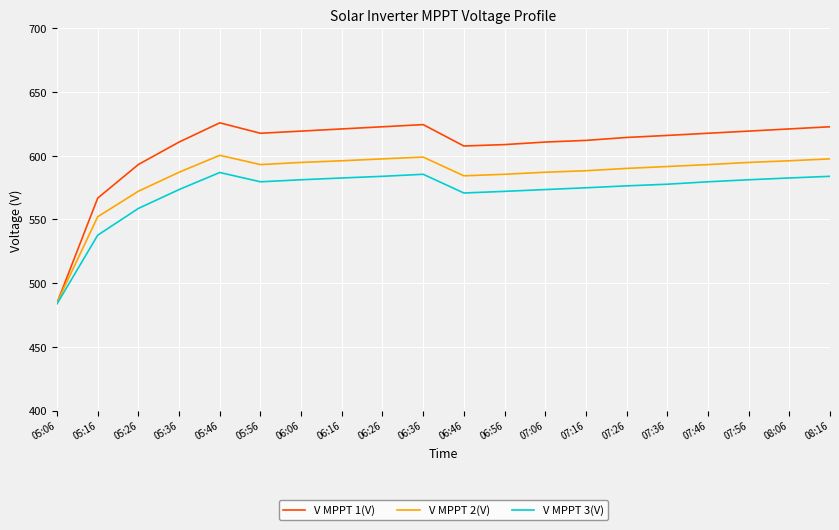

What is the difference between the maximum and minimum values in the V MPPT 1(V) series?

141.3